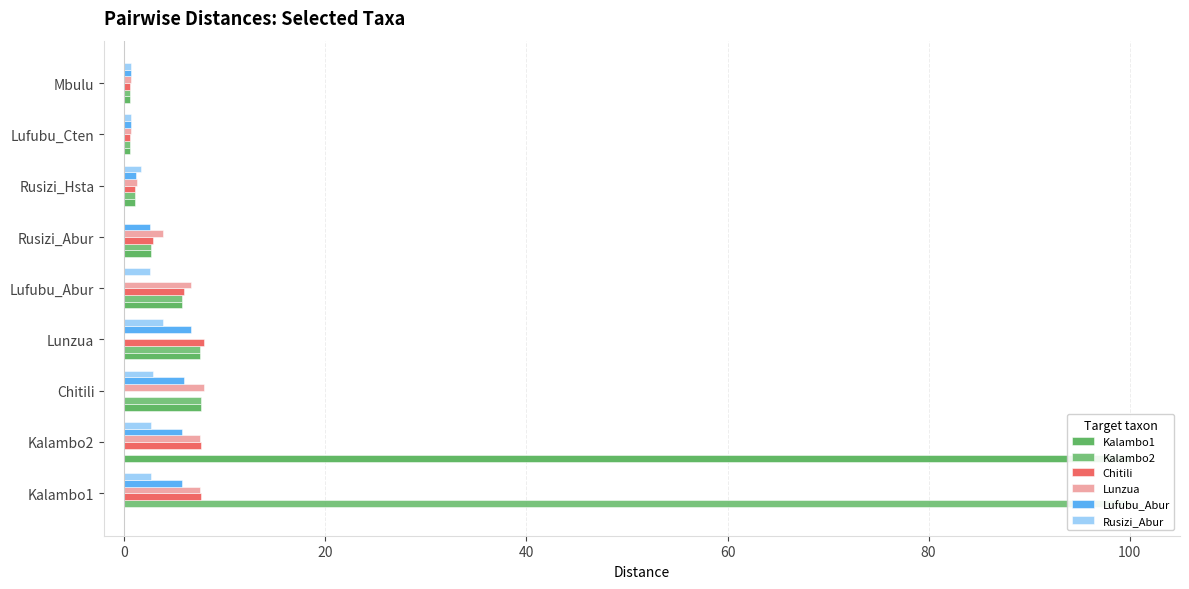

Reading left to right, extract all data points from this chart.

Kalambo1: 0.0	100.0	7.7	7.5	5.8	2.7	1.1	0.6	0.5
Kalambo2: 100.0	0.0	7.7	7.5	5.8	2.7	1.1	0.6	0.5
Chitili: 7.7	7.7	0.0	7.9	5.9	2.9	1.1	0.6	0.5
Lunzua: 7.5	7.5	7.9	0.0	6.6	3.8	1.3	0.7	0.6
Lufubu_Abur: 5.8	5.8	5.9	6.6	0.0	2.5	1.1	0.7	0.6
Rusizi_Abur: 2.7	2.7	2.9	3.8	2.5	0.0	1.6	0.7	0.6